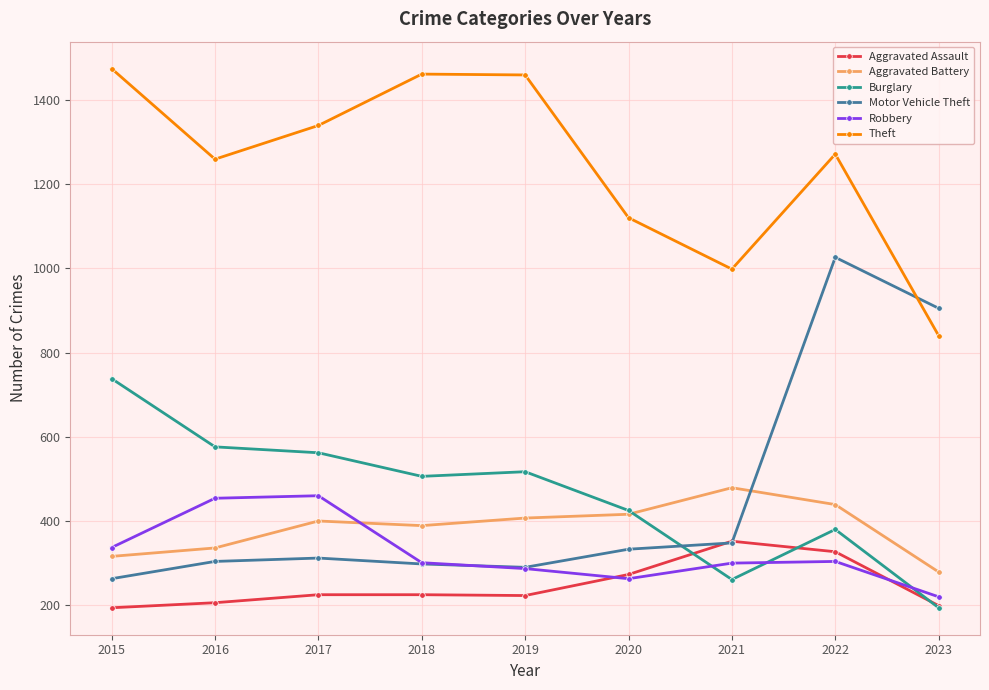

What is the sum of the Aggravated Assault values at 2017 and 2015?

419